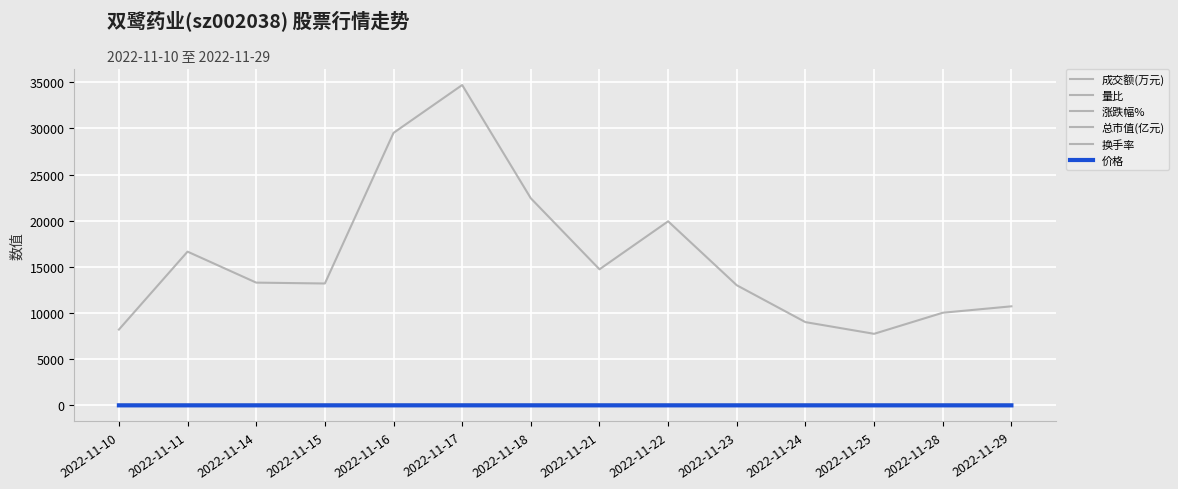

Which series changed the most between 2022-11-17 and 2022-11-21?

成交额(万元)